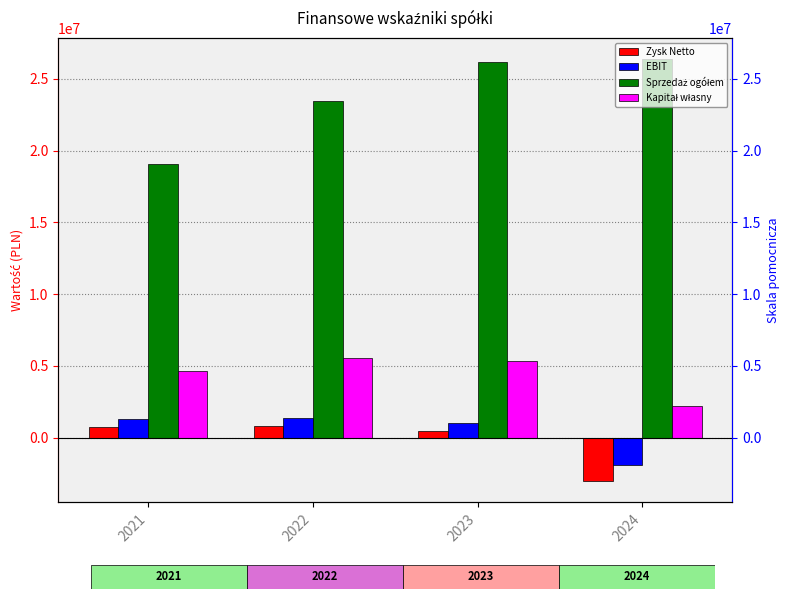

List the series in order of their peak value, highest first.

Sprzedaż ogółem, Kapitał własny, EBIT, Zysk Netto